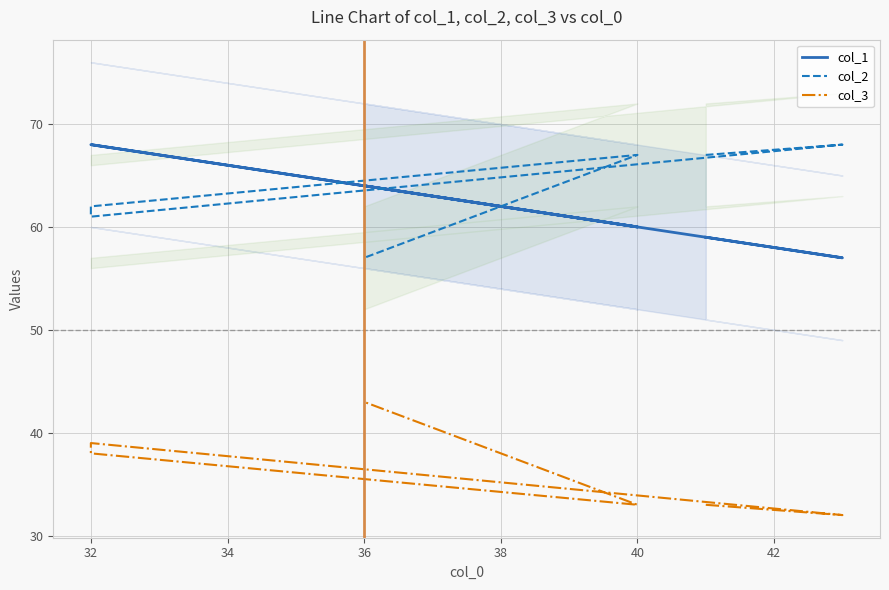

At how many categories does at least one series exceed 32?

6